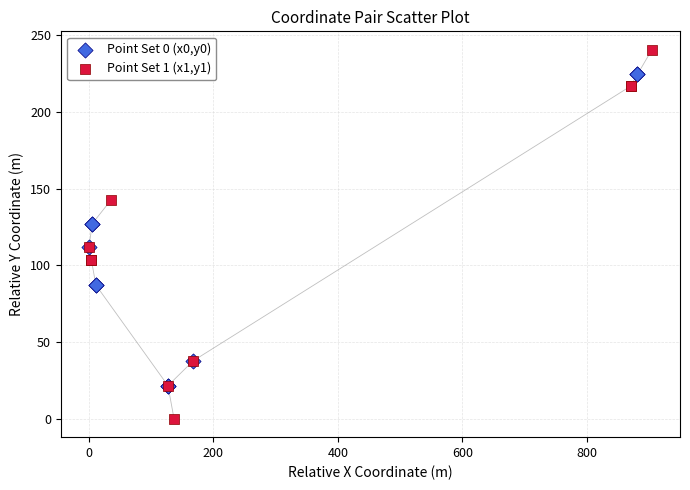

Which series has the largest Y range (max minus min)?

Point Set 1 (x1,y1)